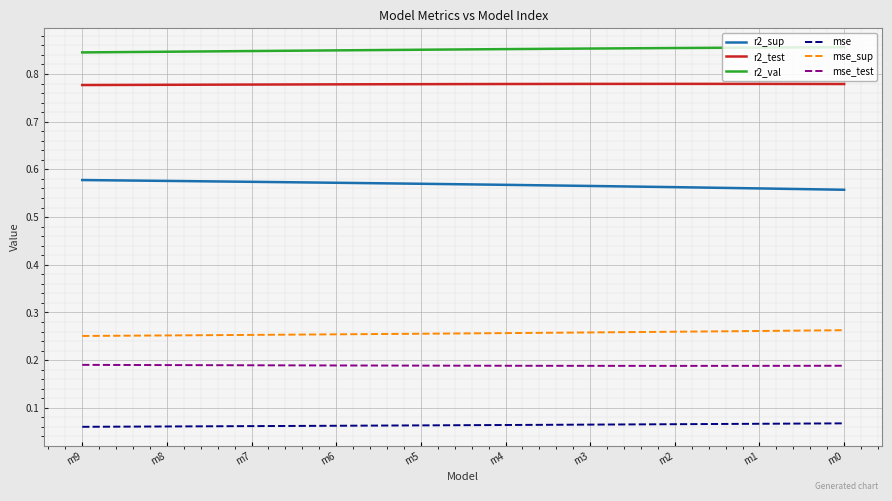

Which series has the largest total across all categories?

r2_val